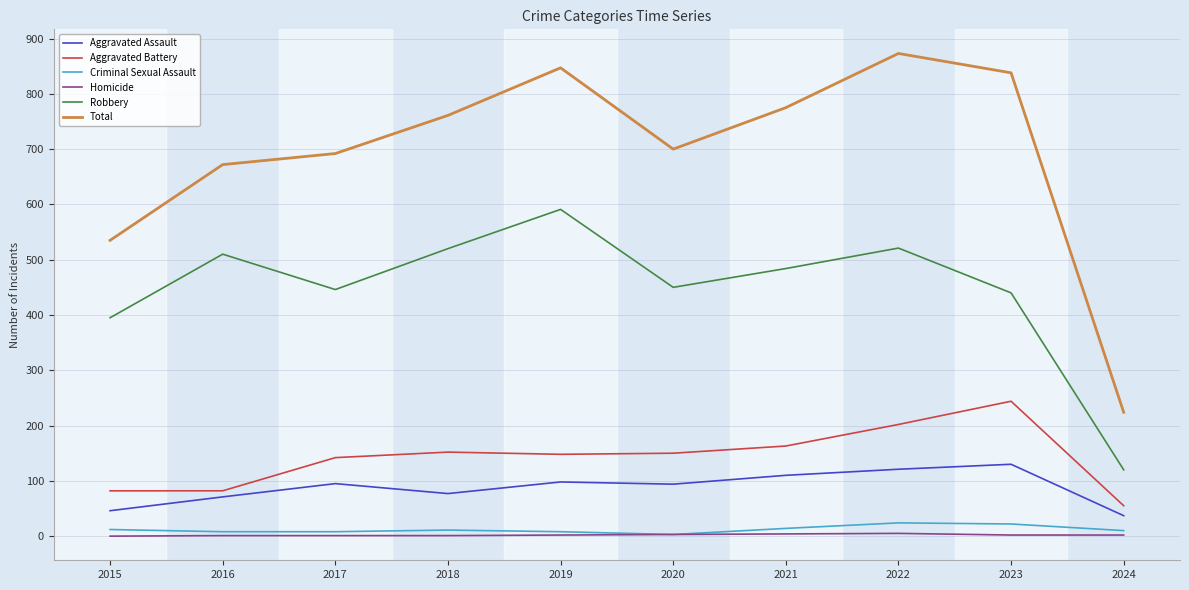

What is the highest value of the Robbery series?

591